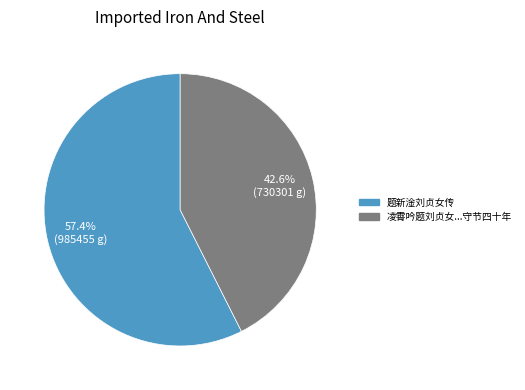

Does any single category account for the majority?

Yes